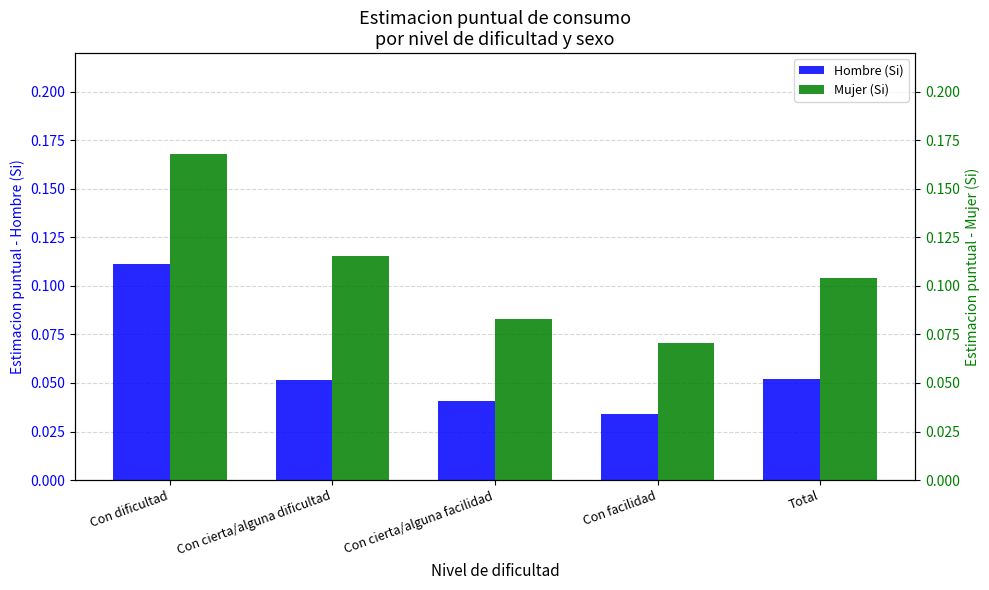

At which category is the sum across all series the highest?

Con dificultad